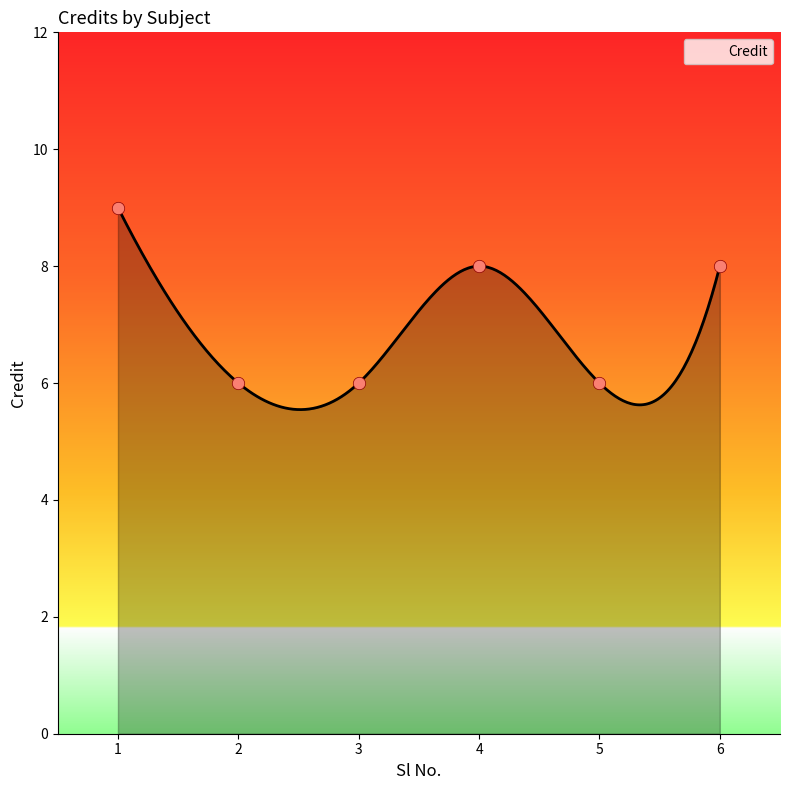

What is the ratio of the value at 4 to the value at 2?

1.3